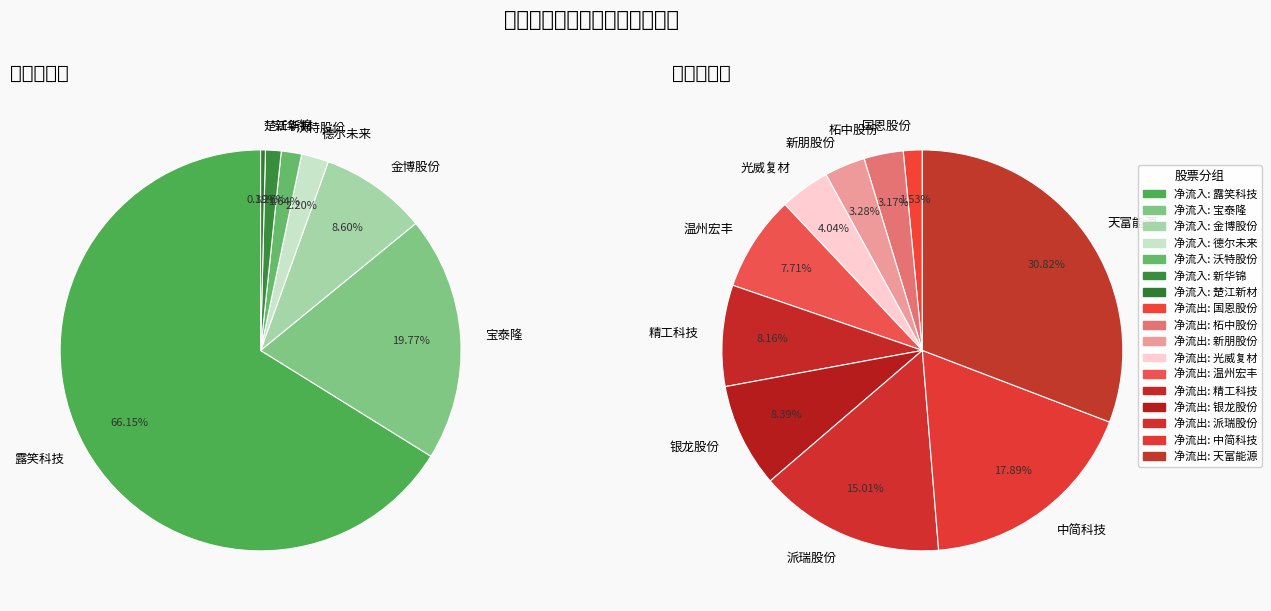

Count the number of slices in the pie.

17